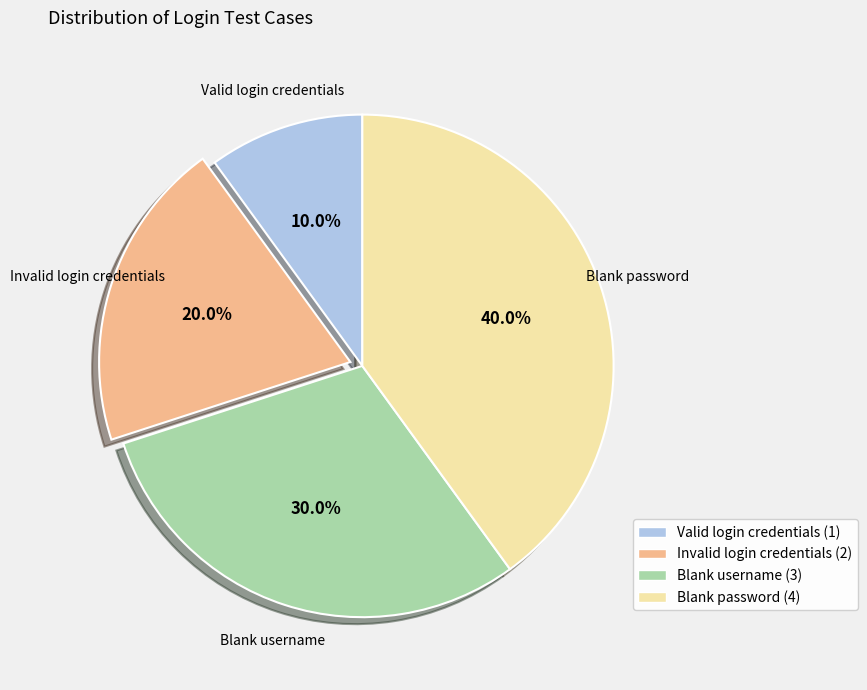

What percentage is the Blank password slice, to the nearest percent?

40%